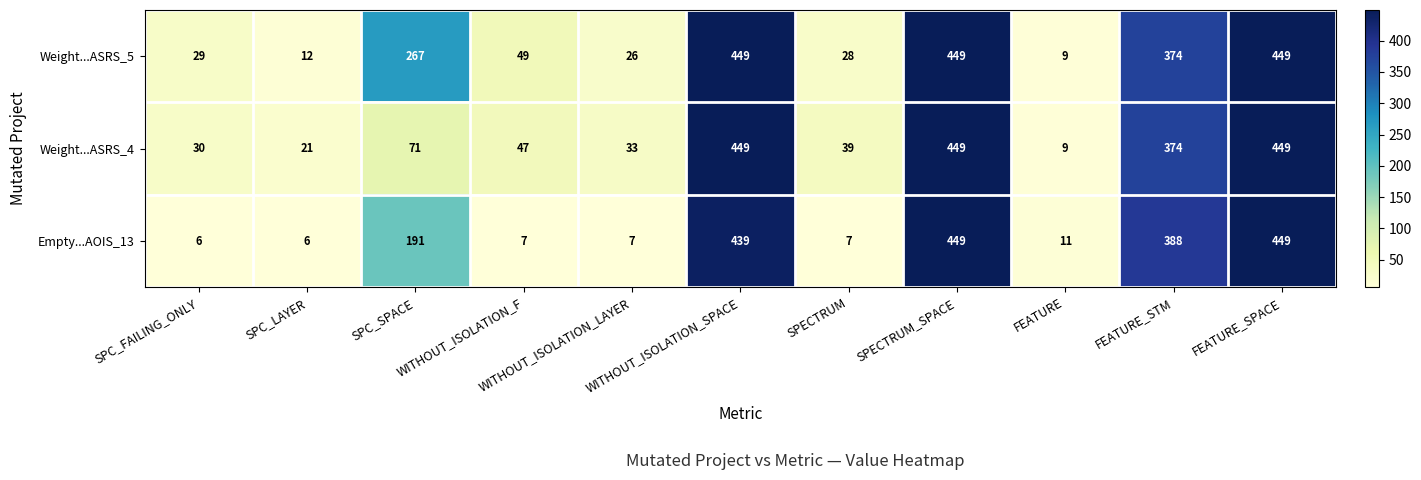

What is the sum of all Empty...AOIS_13 values?

1960